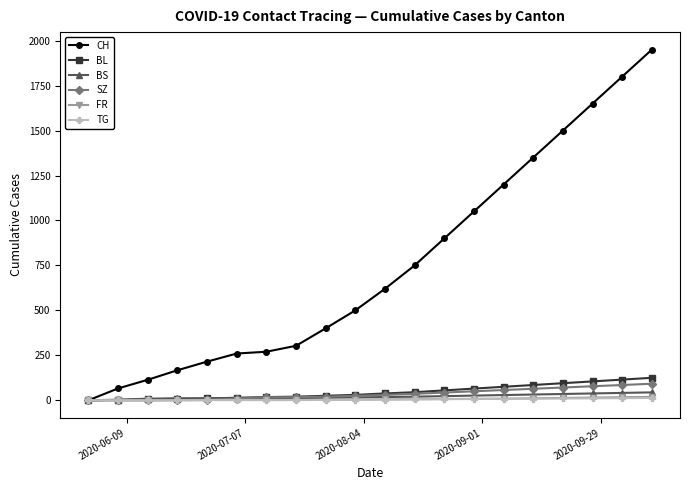

At how many categories does at least one series exceed 1924?

1